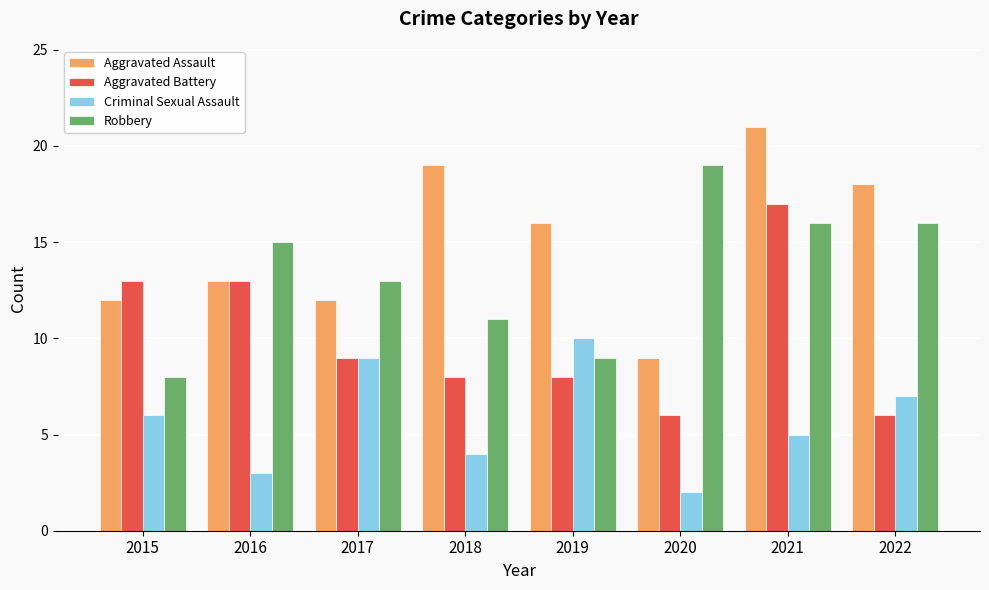

Reading left to right, extract all data points from this chart.

Aggravated Assault: 12	13	12	19	16	9	21	18
Aggravated Battery: 13	13	9	8	8	6	17	6
Criminal Sexual Assault: 6	3	9	4	10	2	5	7
Robbery: 8	15	13	11	9	19	16	16